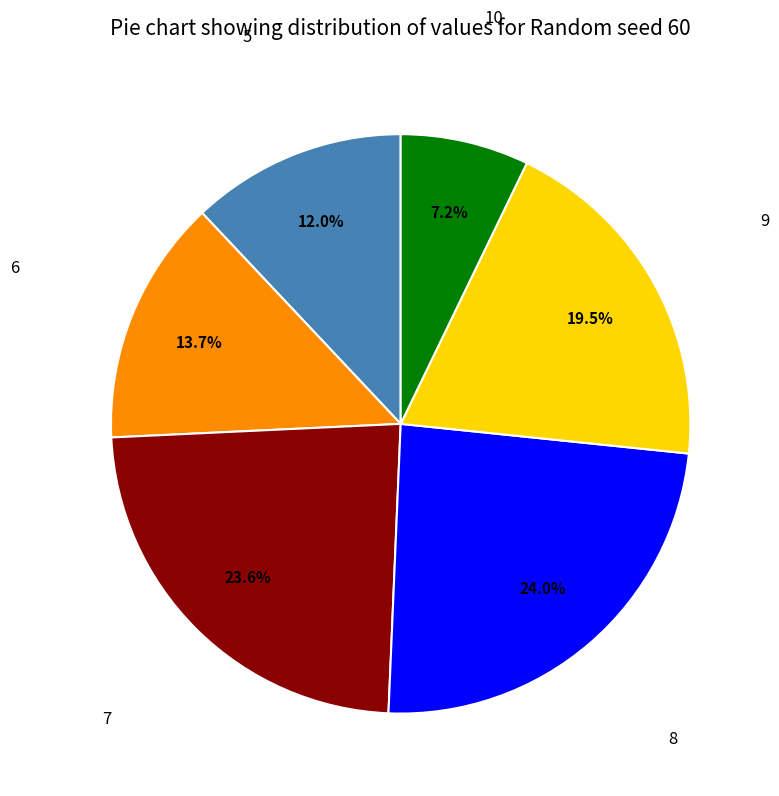

Is there a majority slice in this chart?

No